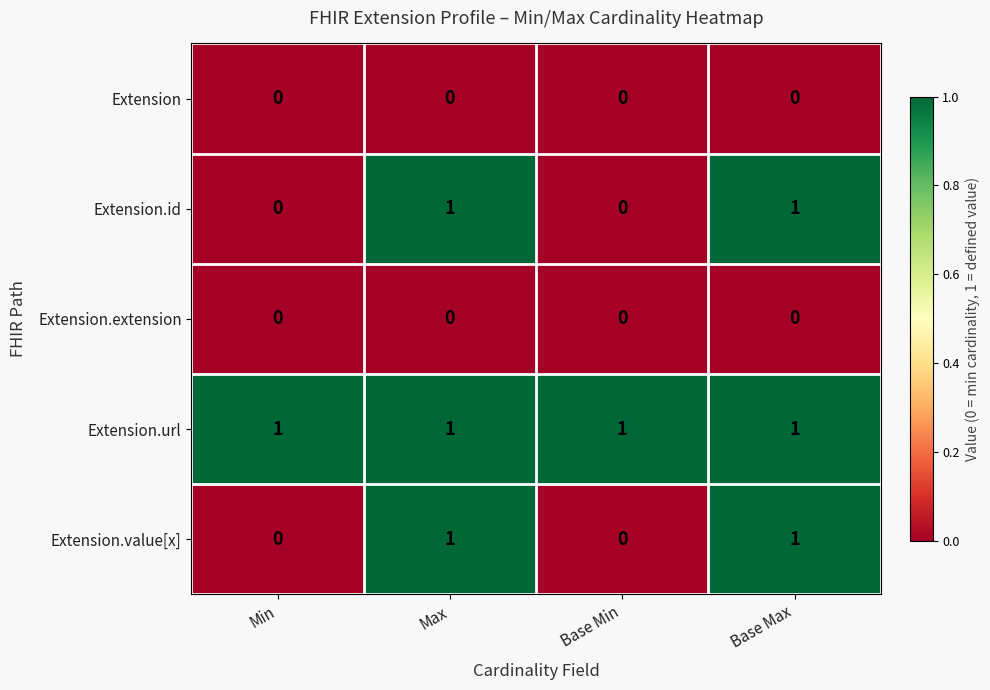

What is the total value across all series at Min?

1